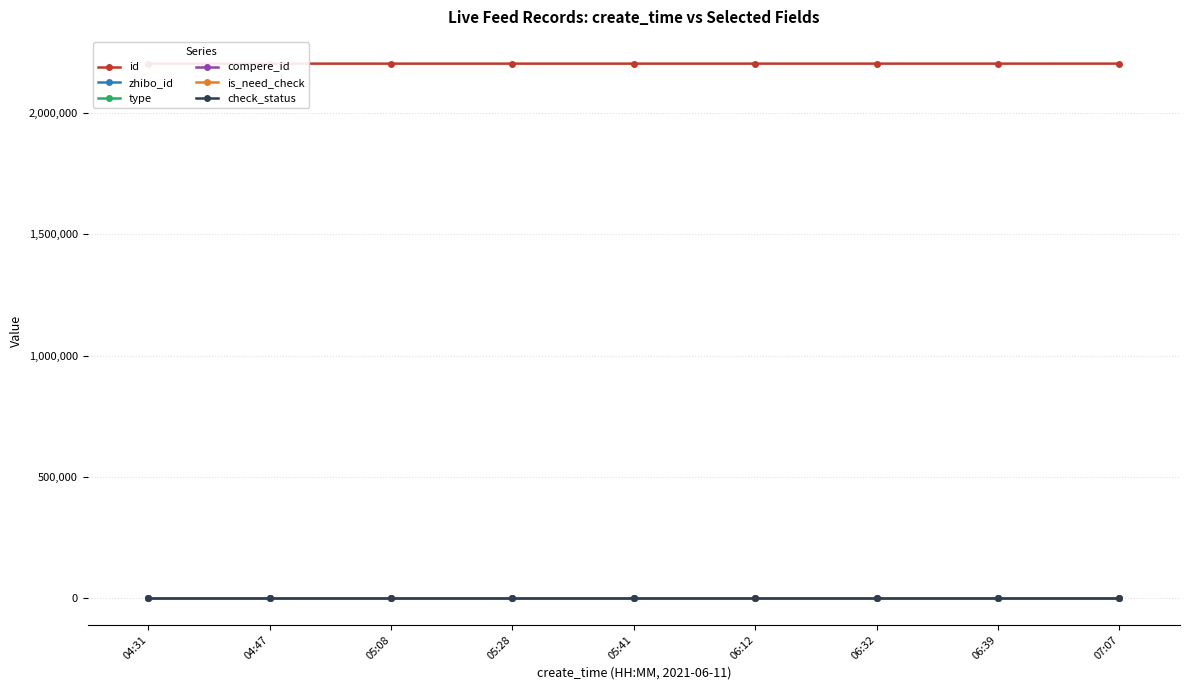

At 06:39, list the series in order from largest to smallest.

id, zhibo_id, check_status, type, compere_id, is_need_check